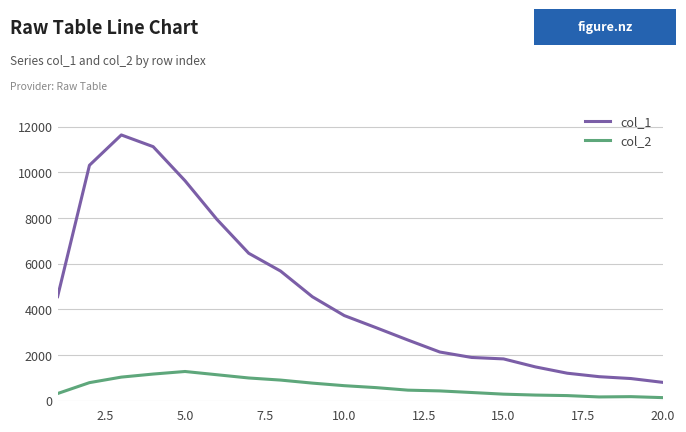

Which series has the widest spread of values?

col_1